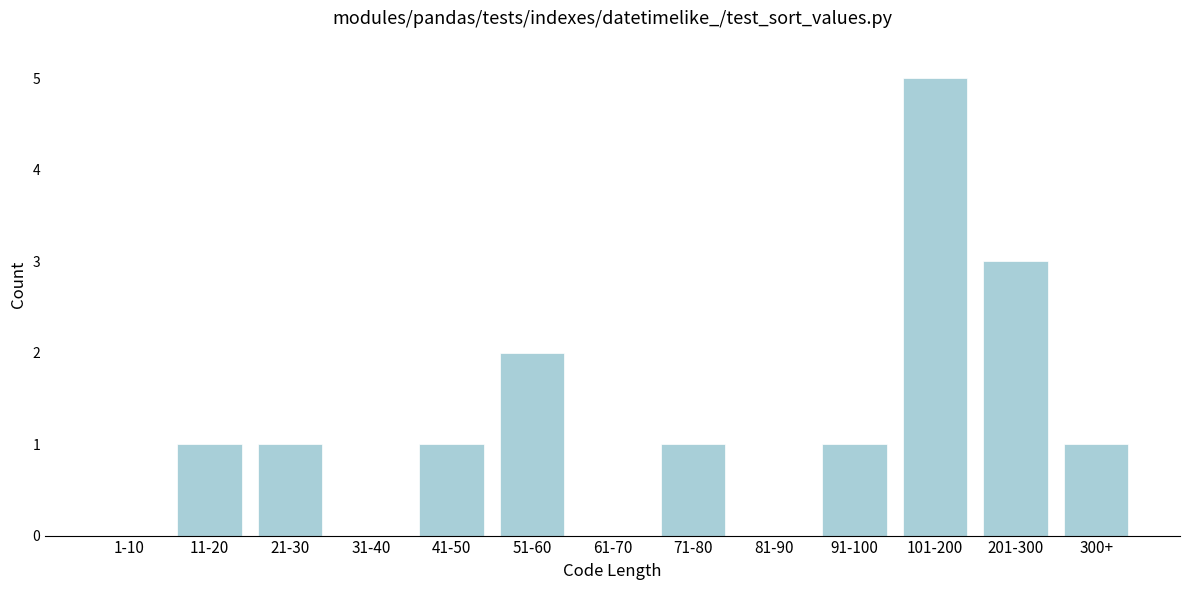

Reading left to right, extract all data points from this chart.

1-10=0	11-20=1	21-30=1	31-40=0	41-50=1	51-60=2	61-70=0	71-80=1	81-90=0	91-100=1	101-200=5	201-300=3	300+=1